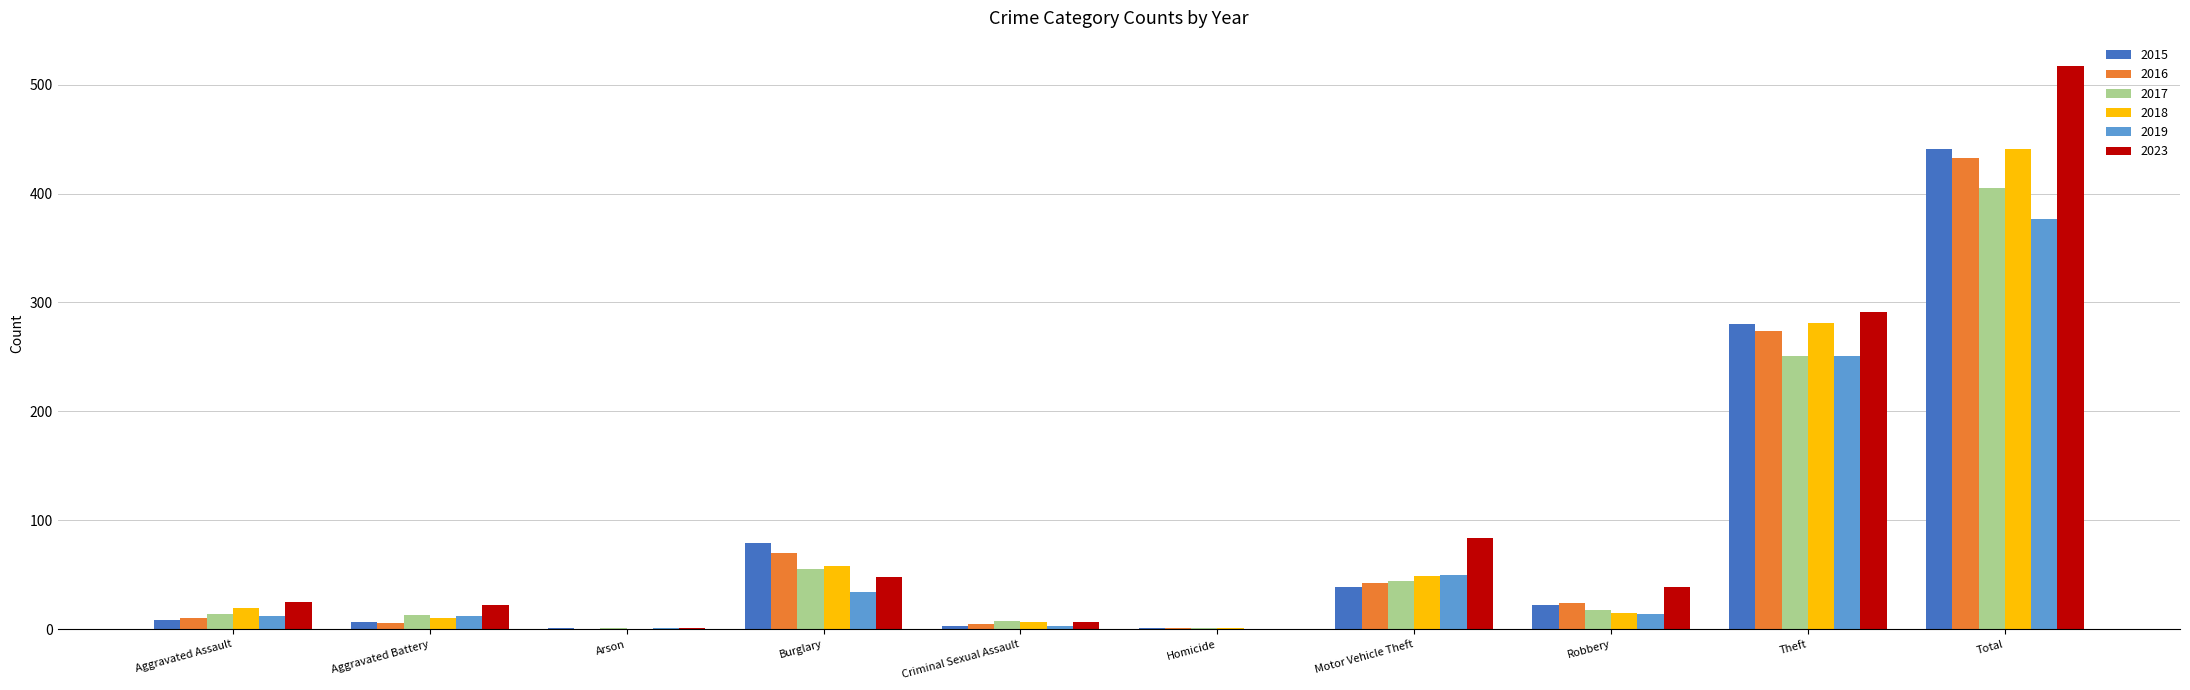

What value does the 2023 series have at Motor Vehicle Theft, to the nearest 100?

100